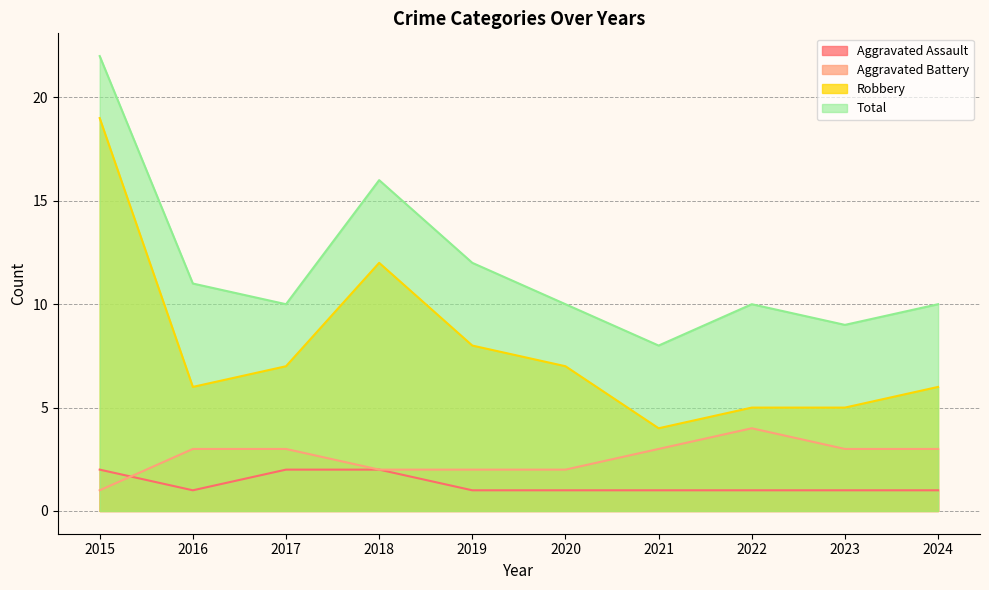

Reading right to left, extract all data points from this chart.

Aggravated Assault: 1	1	1	1	1	1	2	2	1	2
Aggravated Battery: 3	3	4	3	2	2	2	3	3	1
Robbery: 6	5	5	4	7	8	12	7	6	19
Total: 10	9	10	8	10	12	16	10	11	22